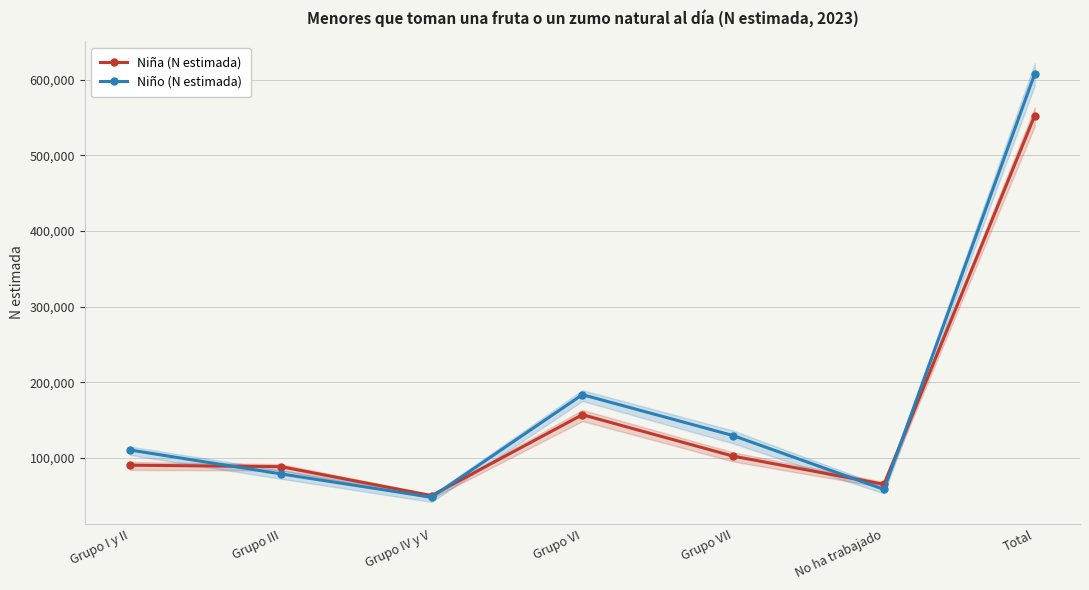

What are all the series names shown in the legend?

Niña (N estimada), Niño (N estimada)